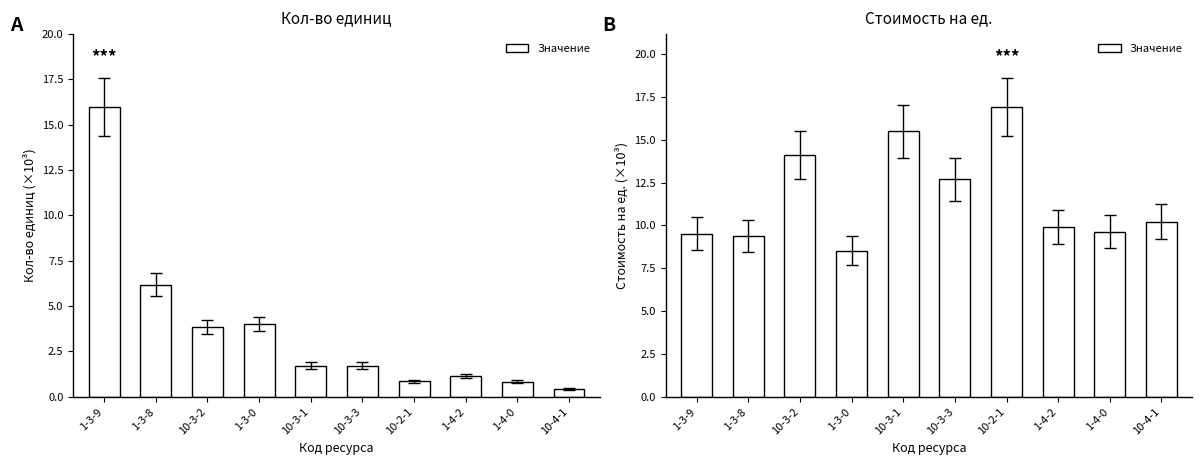

What is the difference between the values at 1-3-8 and 1-3-9?

0.1